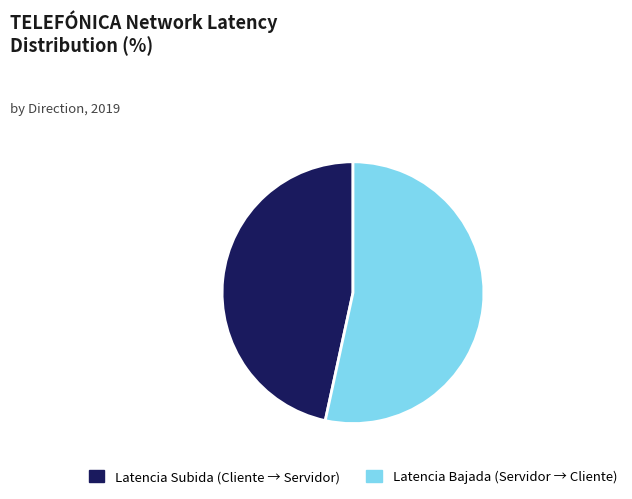

Rank the categories by value from highest to lowest.

Latencia Bajada, Latencia Subida